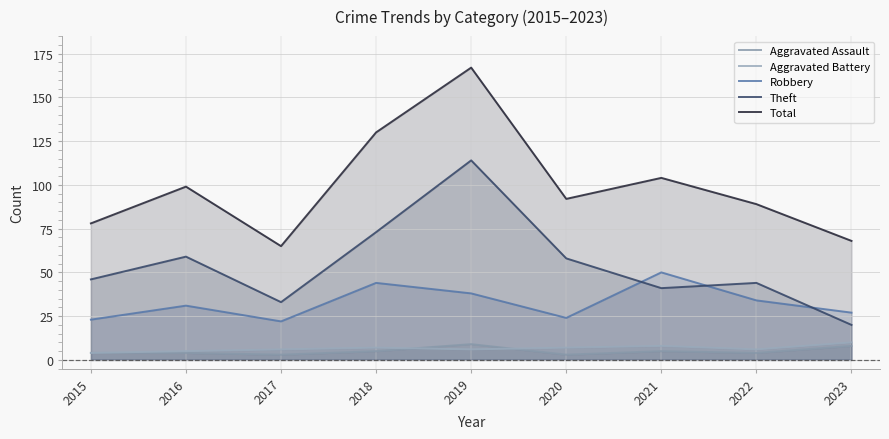

Rank the series by their maximum value, from highest to lowest.

Total, Theft, Robbery, Aggravated Battery, Aggravated Assault